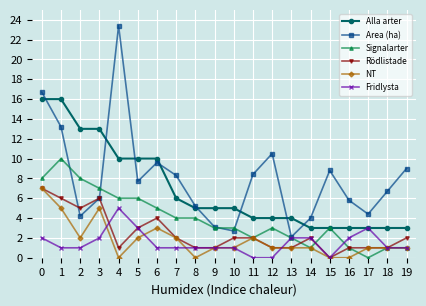

Which series has the widest spread of values?

Area (ha)